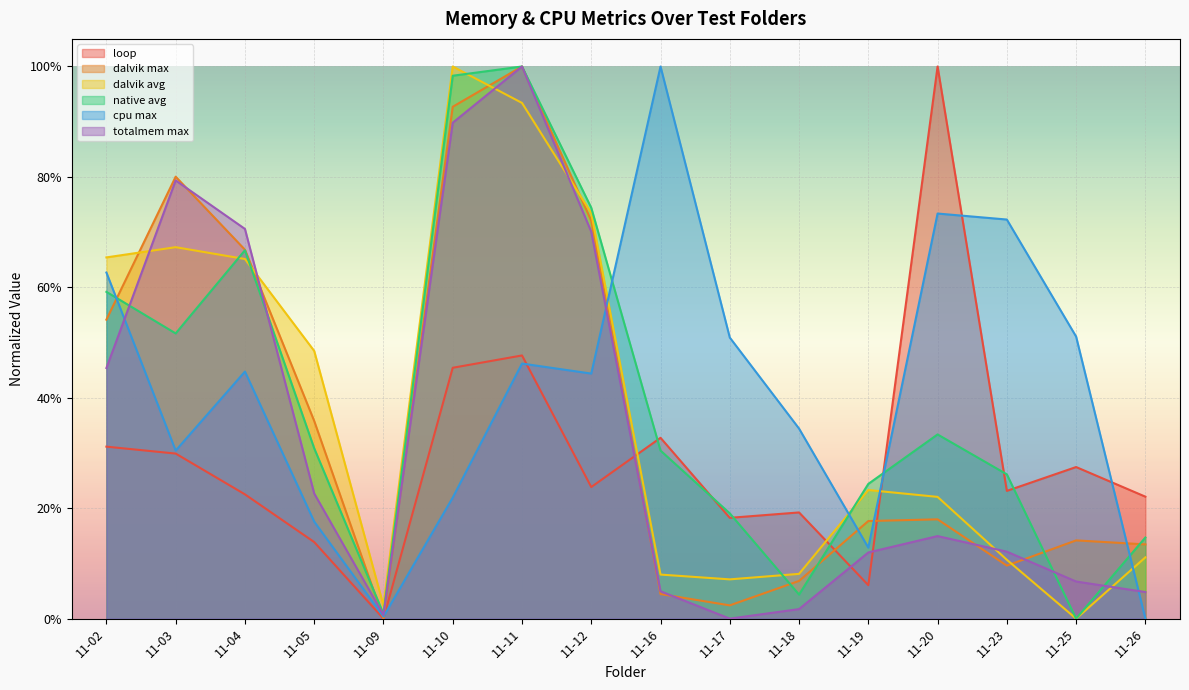

Reading left to right, what are all the values shown in this chart?

loop: 0.3	0.3	0.2	0.1	0.0	0.5	0.5	0.2	0.3	0.2	0.2	0.1	1.0	0.2	0.3	0.2
dalvik max: 0.5	0.8	0.7	0.4	0.0	0.9	1.0	0.7	0.0	0.0	0.1	0.2	0.2	0.1	0.1	0.1
dalvik avg: 0.7	0.7	0.7	0.5	0.0	1.0	0.9	0.7	0.1	0.1	0.1	0.2	0.2	0.1	0.0	0.1
native avg: 0.6	0.5	0.7	0.3	0.0	1.0	1.0	0.7	0.3	0.2	0.0	0.2	0.3	0.3	0.0	0.1
cpu max: 0.6	0.3	0.4	0.2	0.0	0.2	0.5	0.4	1.0	0.5	0.3	0.1	0.7	0.7	0.5	0.0
totalmem max: 0.5	0.8	0.7	0.2	0.0	0.9	1.0	0.7	0.0	0.0	0.0	0.1	0.1	0.1	0.1	0.0